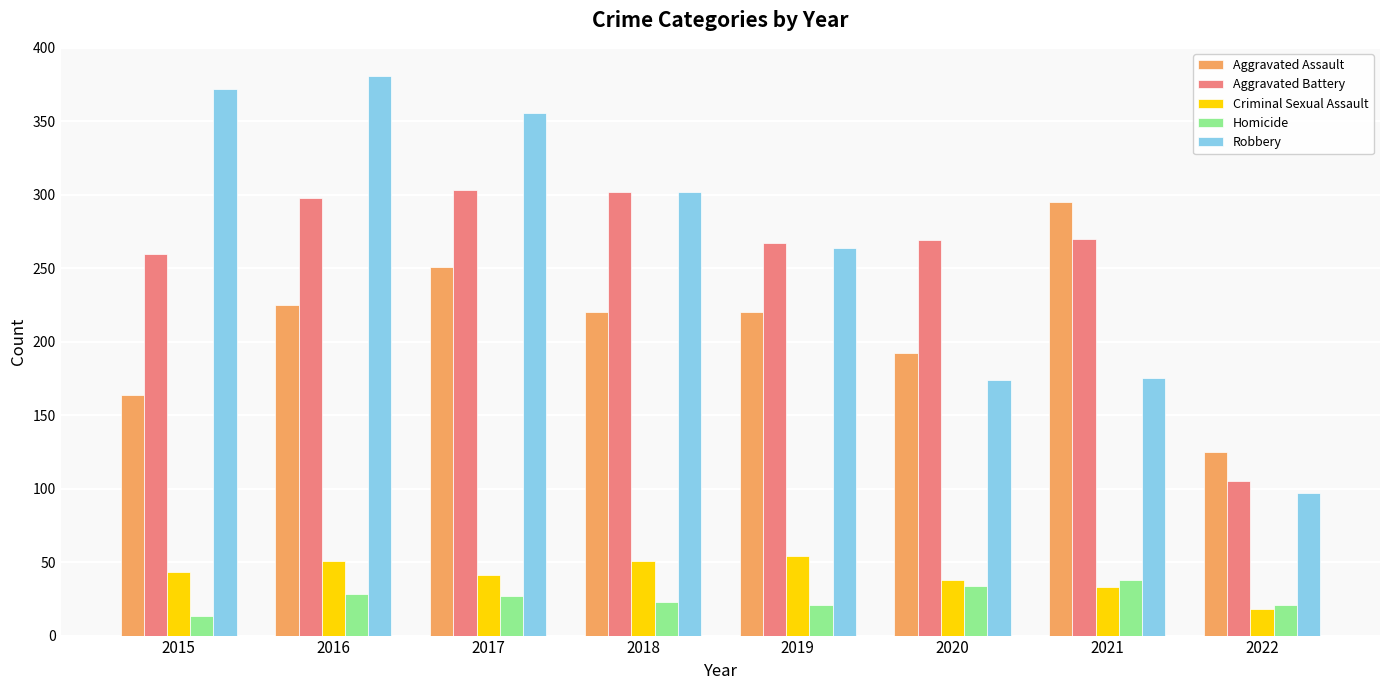

What is the smallest value displayed?

13